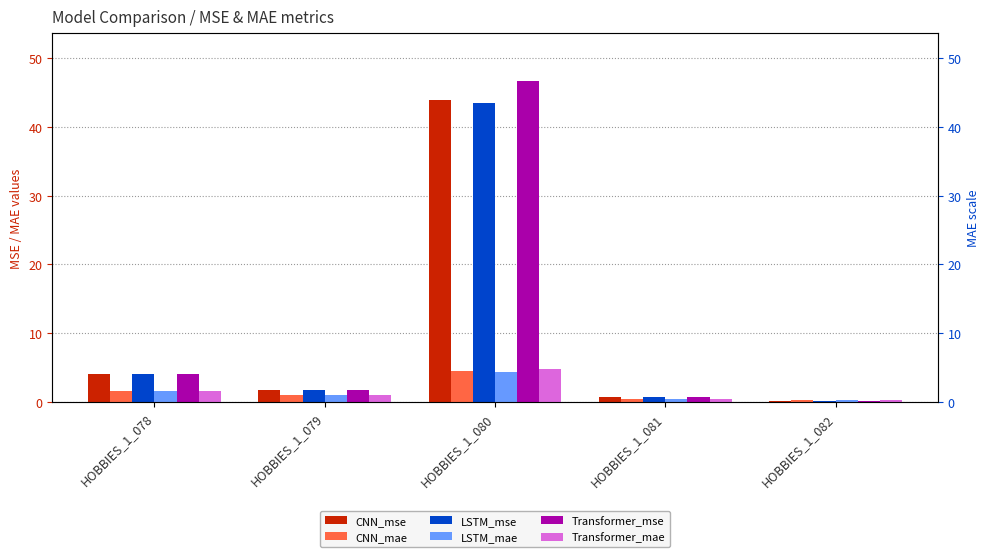

The CNN_mae series shows 2.3 at HOBBIES_1_080. True or false?

False